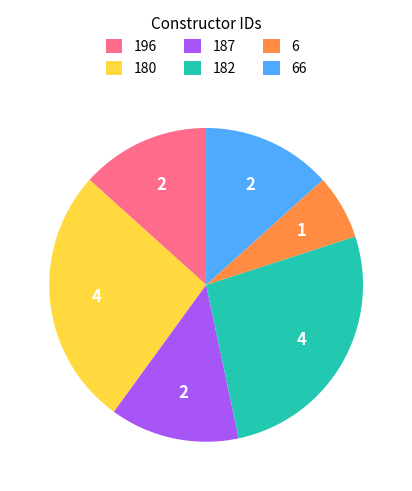

Is the sum of 180 and 6 greater than half?

No